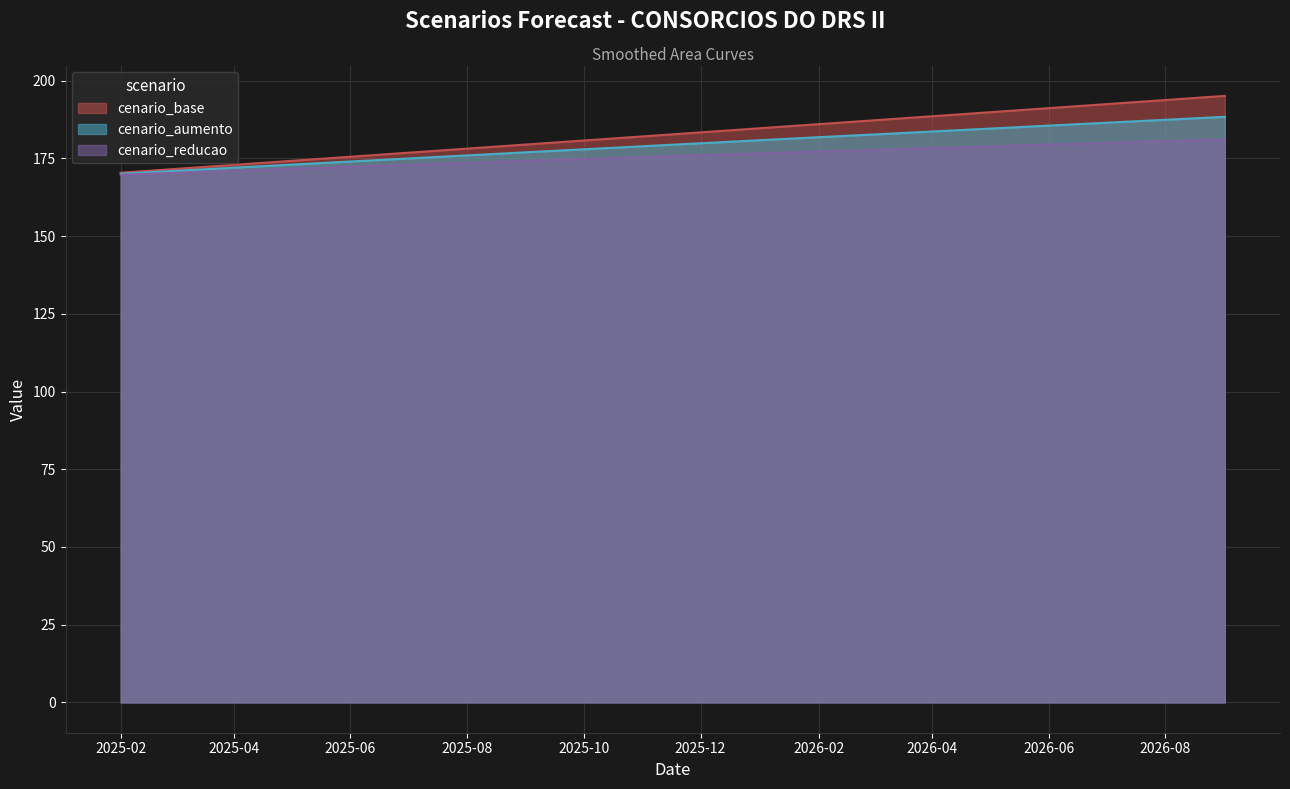

What is the total value across all series at 2025-02?

510.3